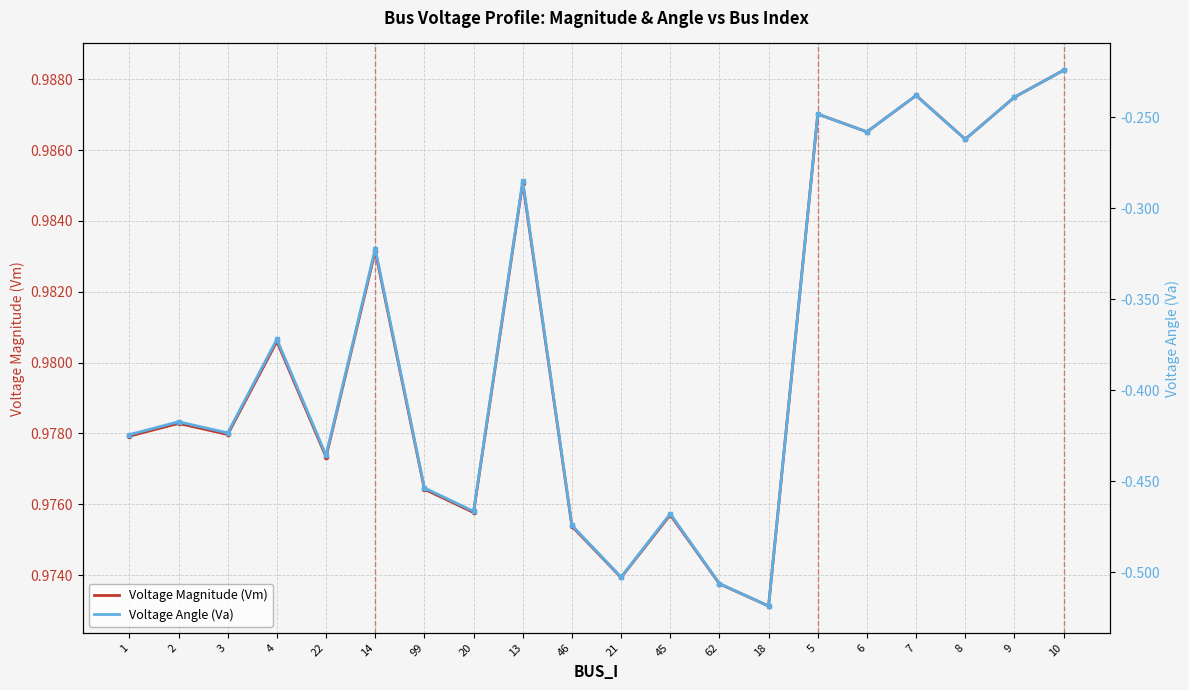

What is the approximate value of Voltage Angle (Va) at 6?

-0.3